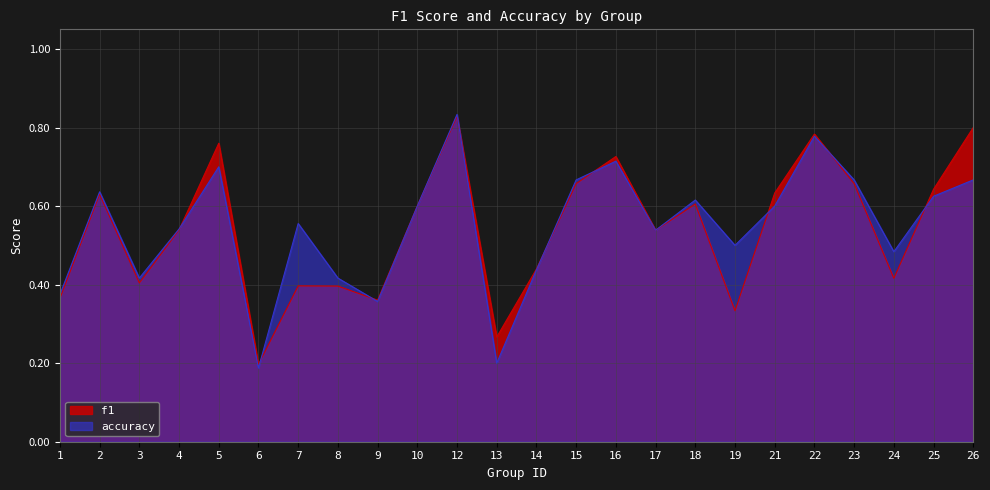

Which series changed the most between 7 and 26?

f1